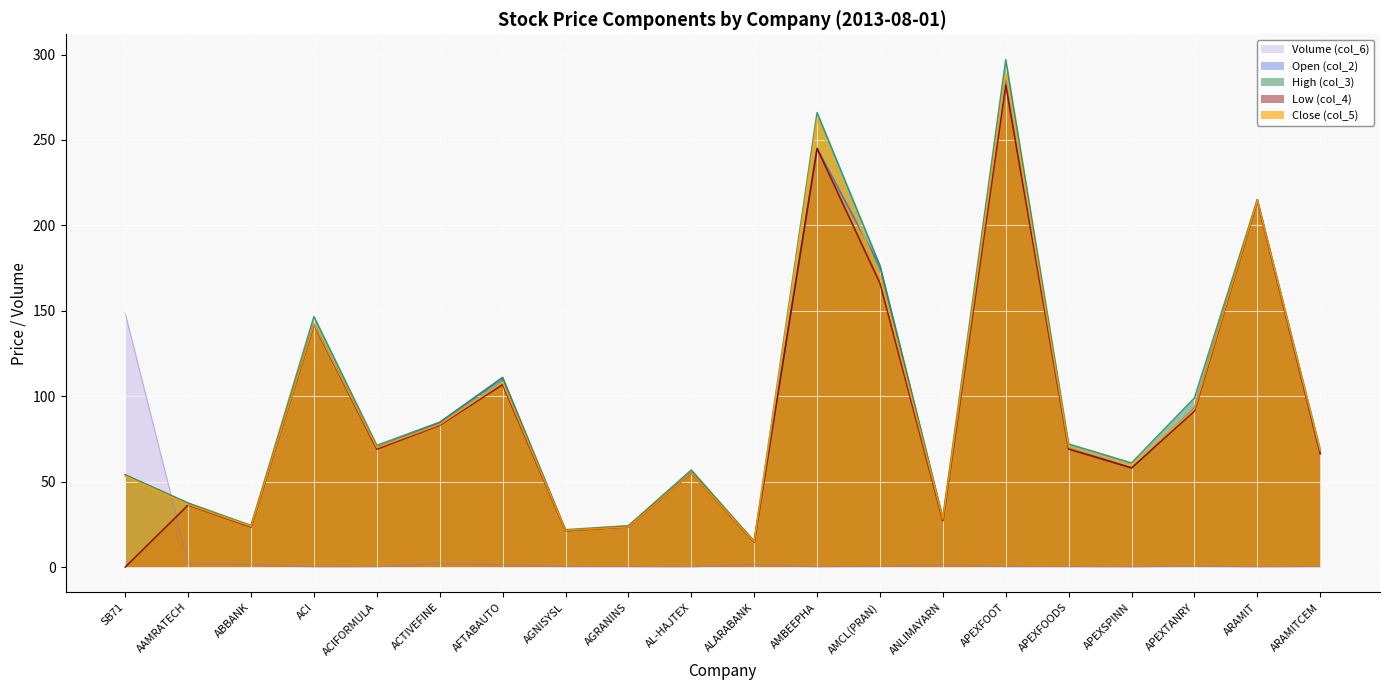

What is the difference between the Low (col_4) values at AL-HAJTEX and ACTIVEFINE?

28.0